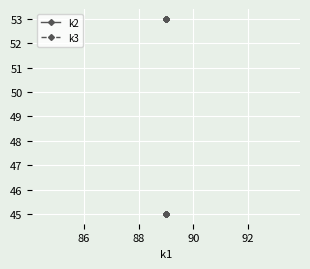

Count the number of data series in this chart.

2